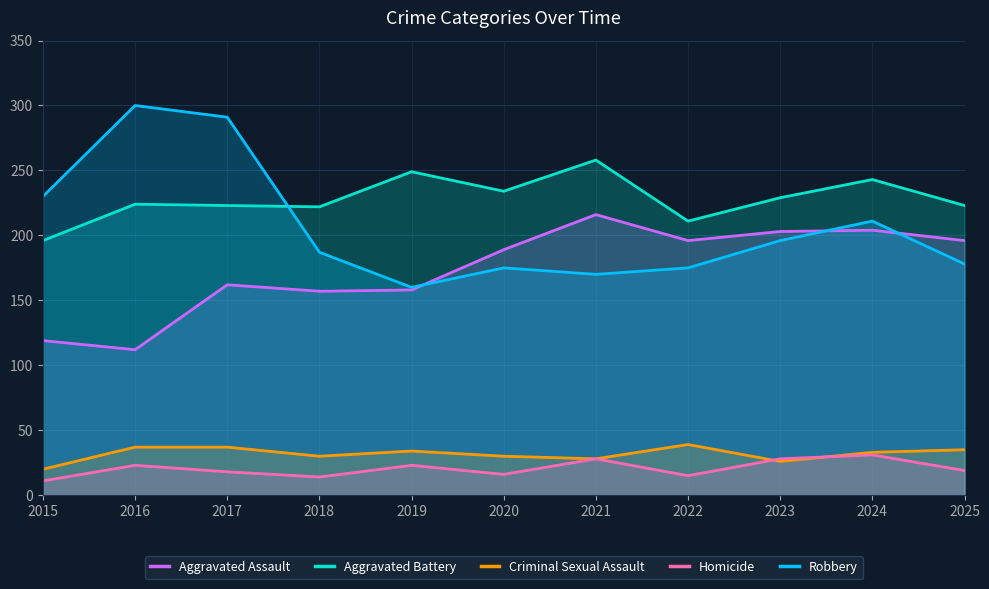

How many intersections are there between Aggravated Assault and Robbery?

3